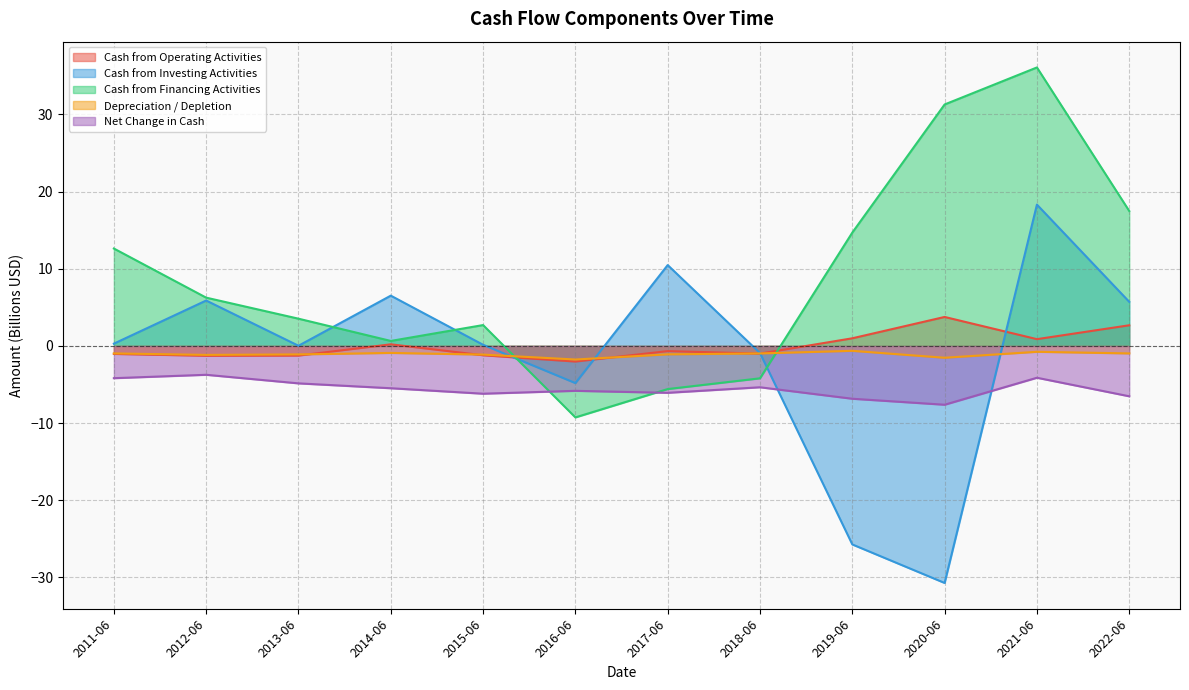

What is the difference between the highest and lowest values at 2011-06?

16.8